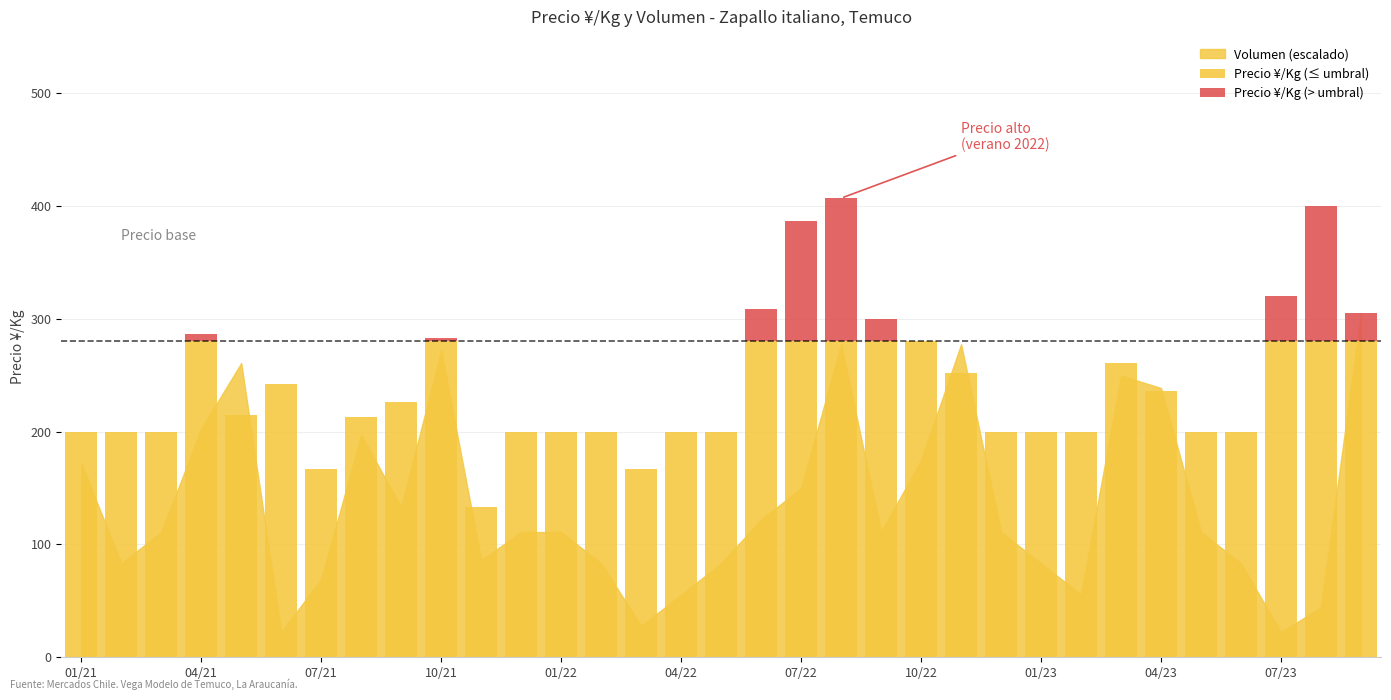

What is the highest value of the Precio ¥/Kg (≤ umbral) series?

280